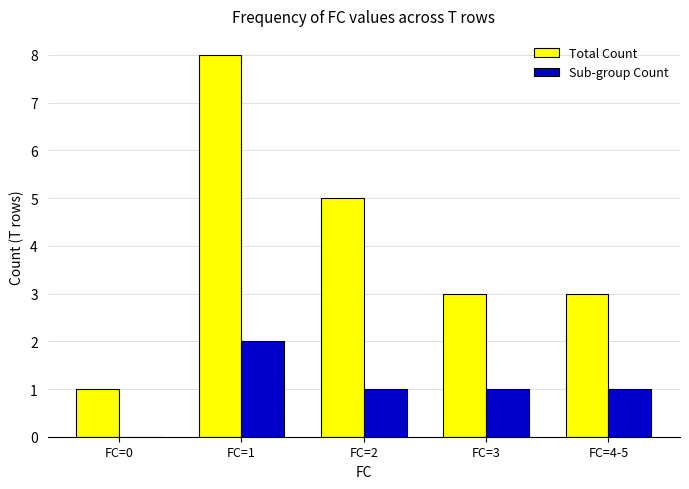

Reading left to right, list all the values displayed in this chart.

Total Count: FC=0=1	FC=1=8	FC=2=5	FC=3=3	FC=4-5=3
Sub-group Count: FC=0=0	FC=1=2	FC=2=1	FC=3=1	FC=4-5=1